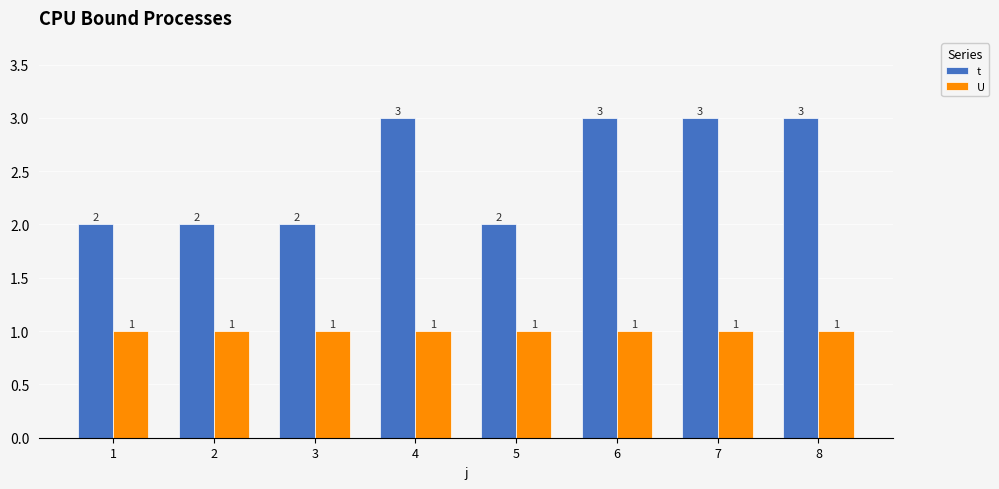

Are the bars horizontal?

No